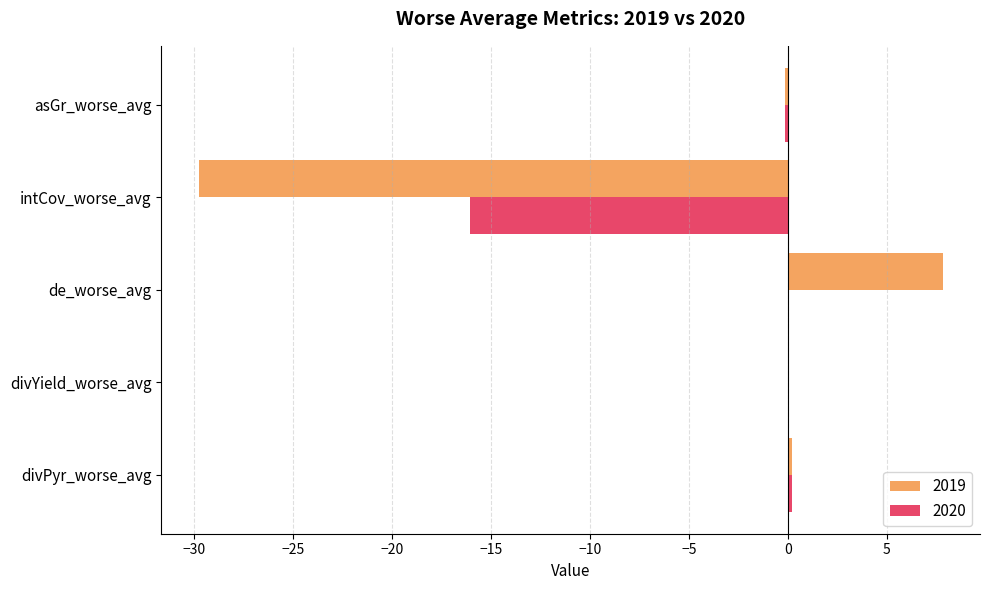

What is the sum of all 2019 values?

-21.9